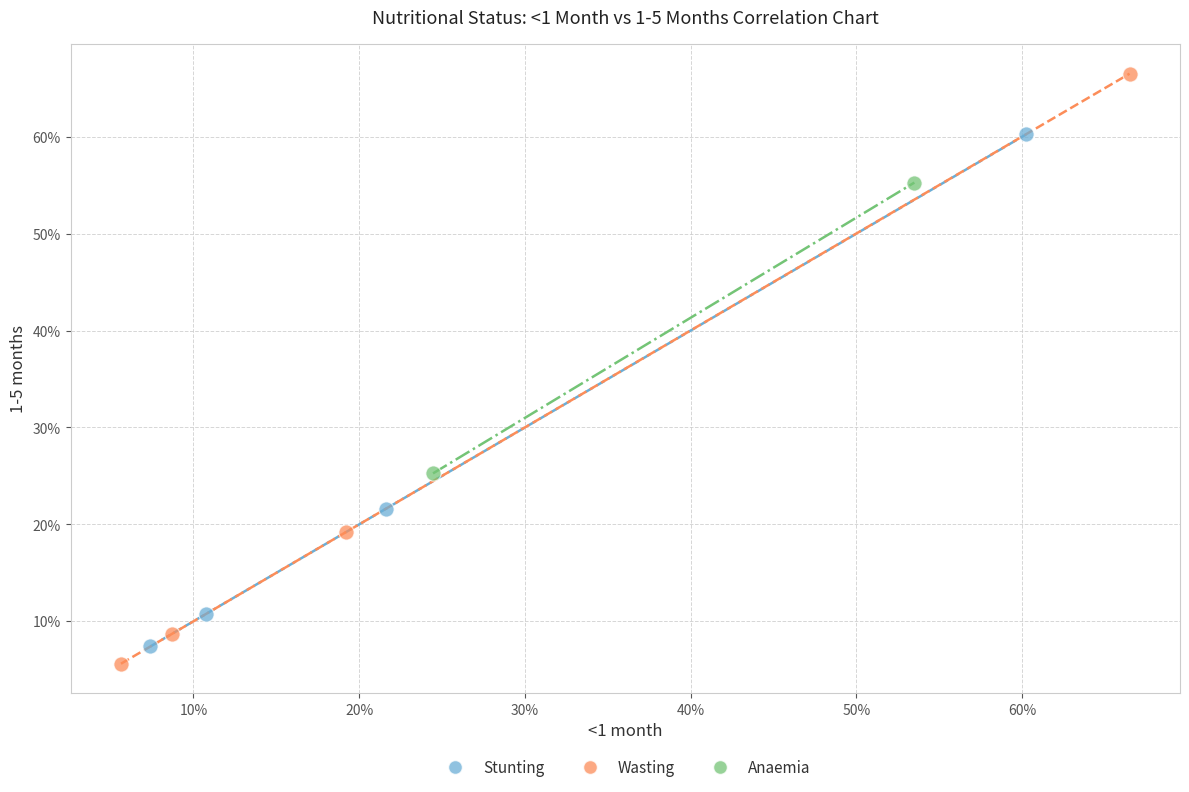

What are all the series names shown in the legend?

Stunting, Wasting, Anaemia